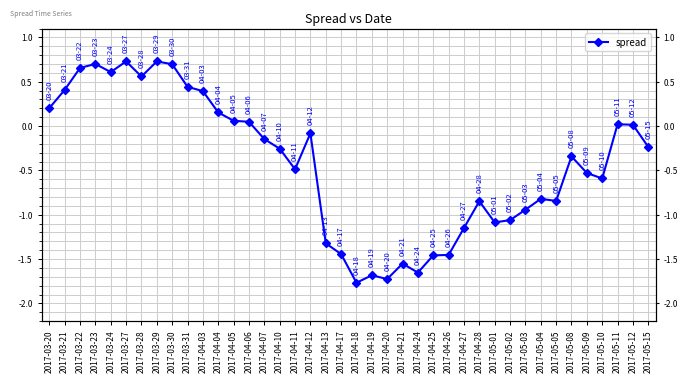

What is the minimum value shown in the chart?

-1.8